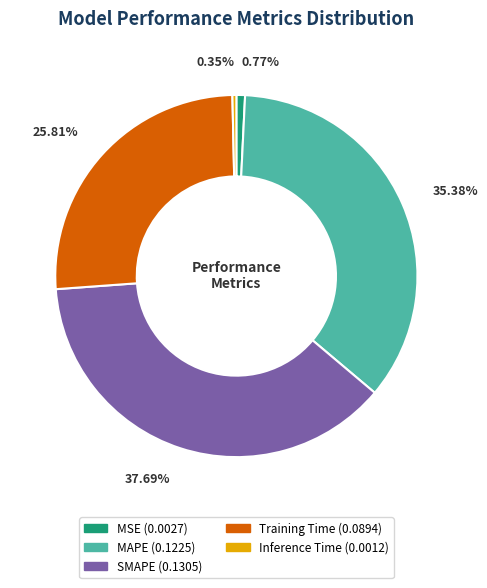

Is there a majority slice in this chart?

No